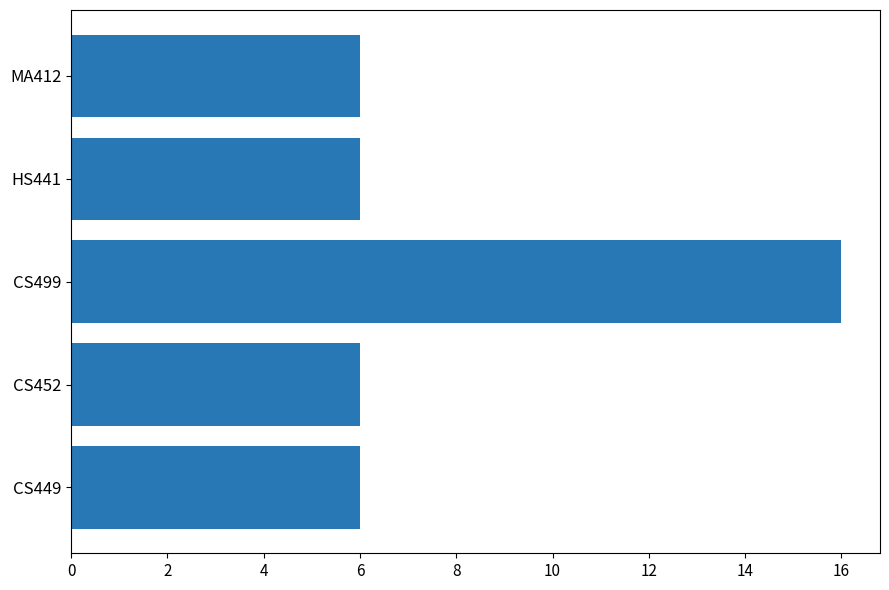

Reading top to bottom, extract all data points from this chart.

6	6	16	6	6